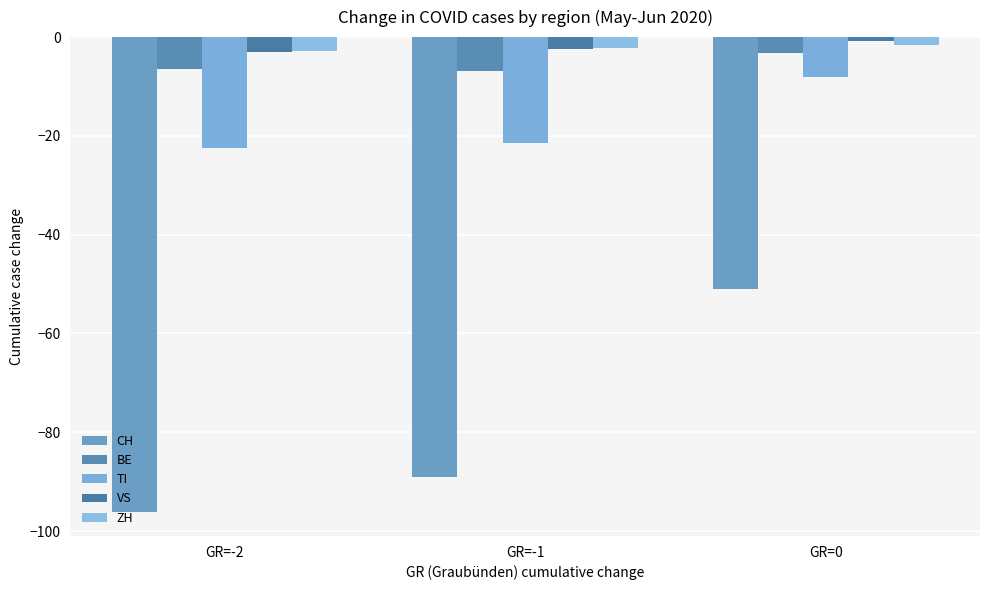

Read the VS value at GR=-1.

-2.5